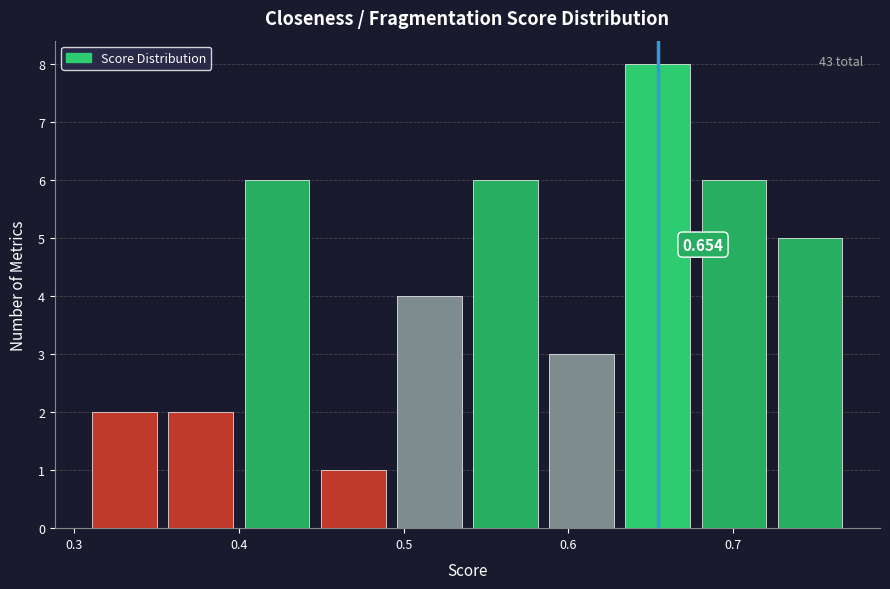

Which range on the x-axis has the tallest bar?

0.63 to 0.68